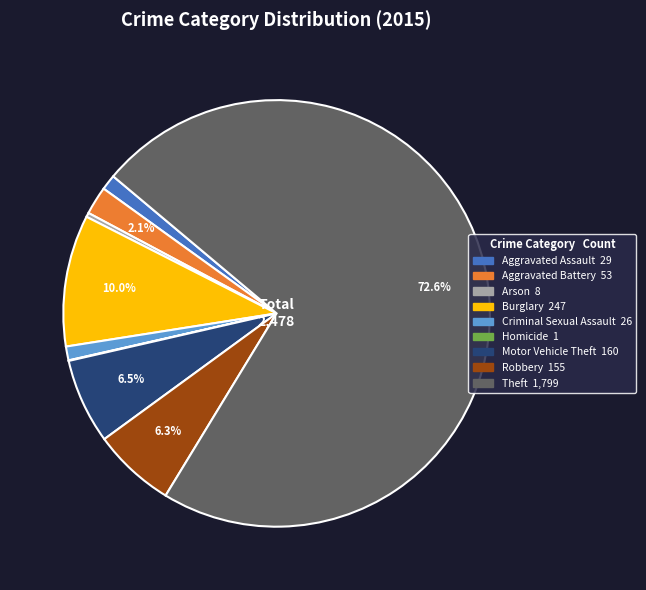

The Aggravated Assault slice represents 11% of the pie. True or false?

False